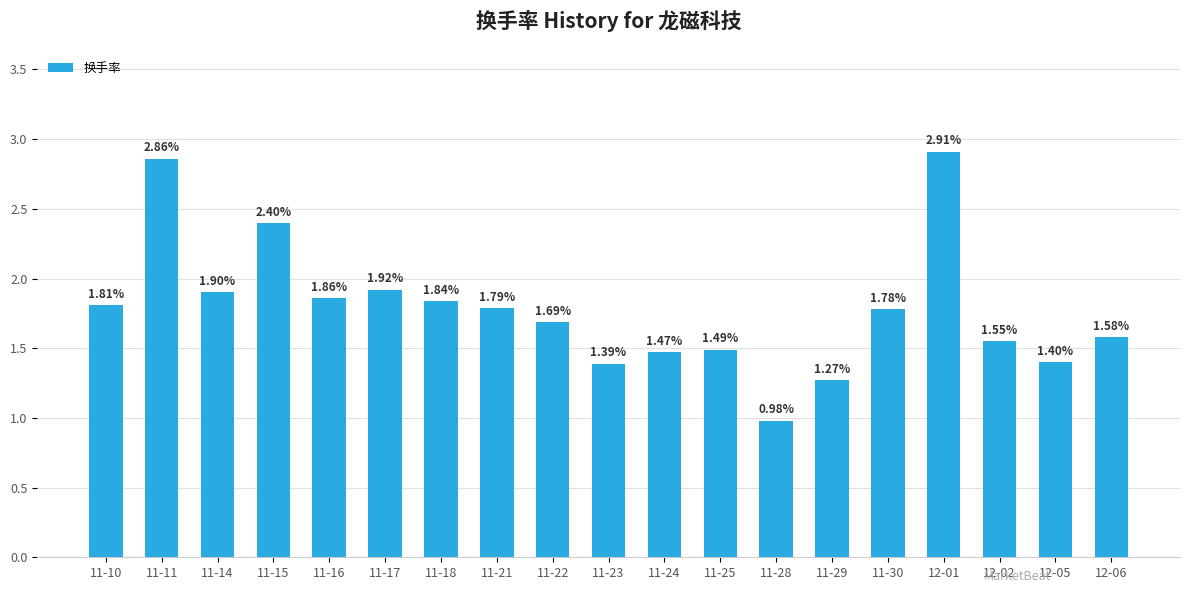

Count the number of categories in the chart.

19